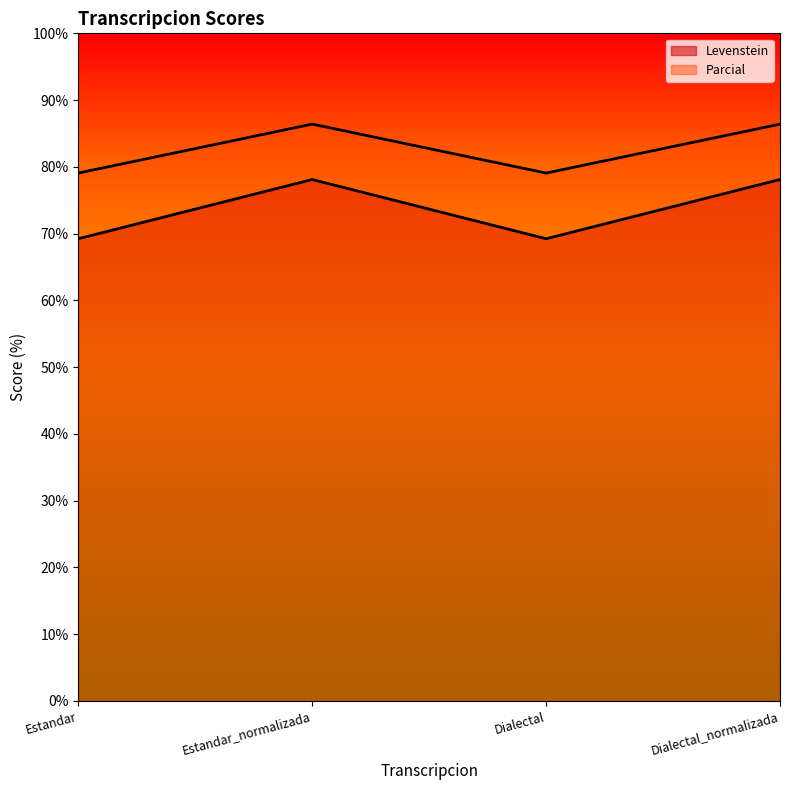

What is the average value of the Parcial series?

82.7